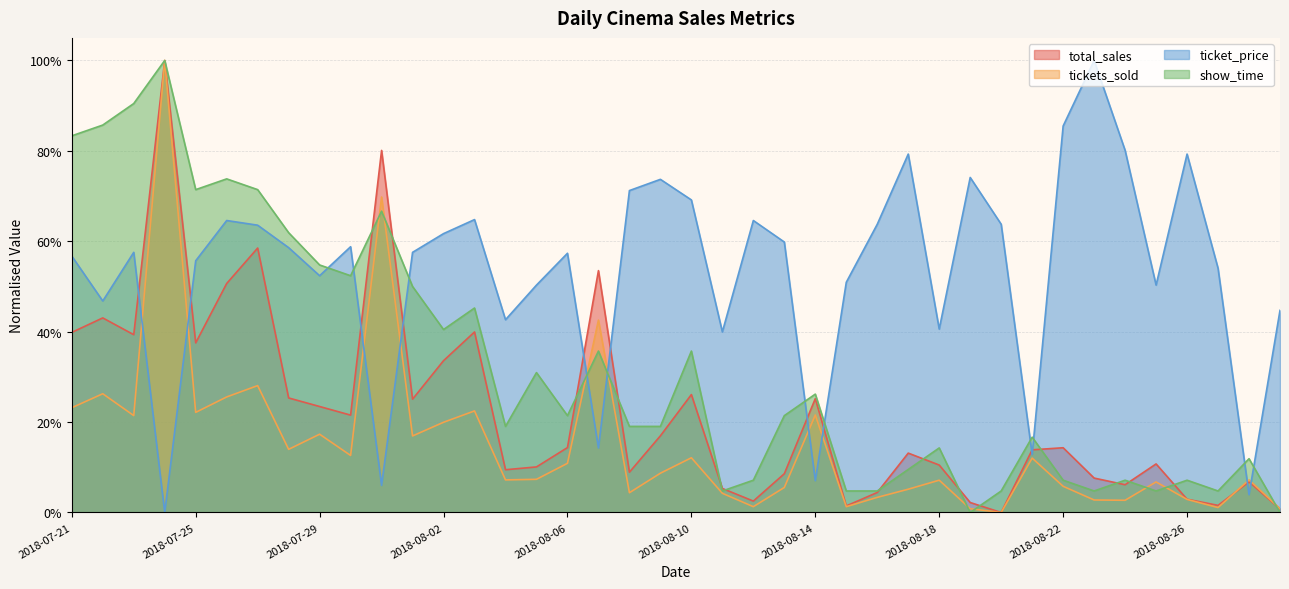

Is it true that tickets_sold equals 0.1 at 2018-08-13?

True